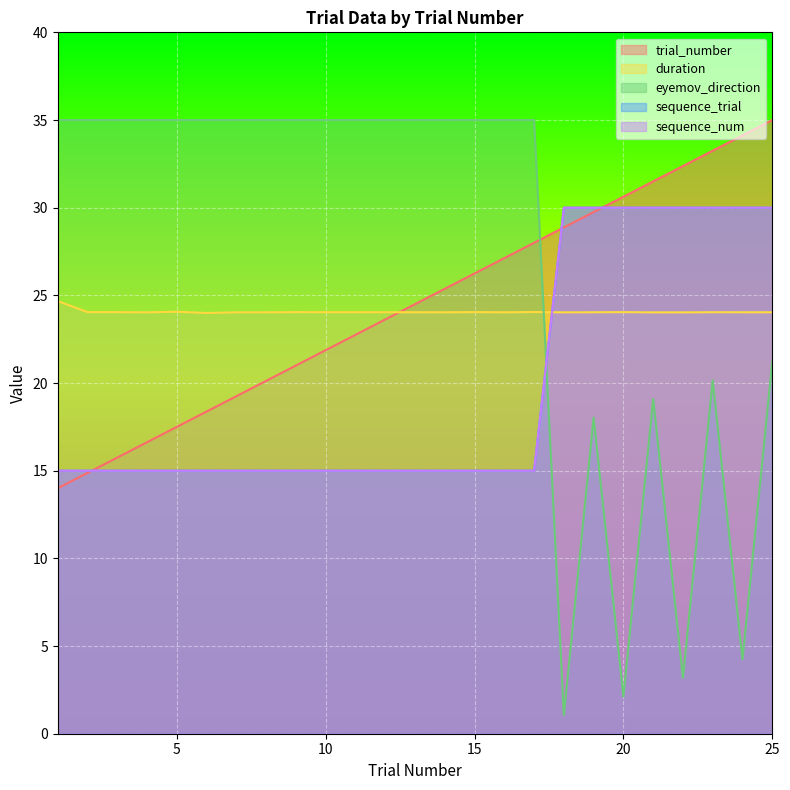

What is the approximate value of sequence_trial at 14?

15.0